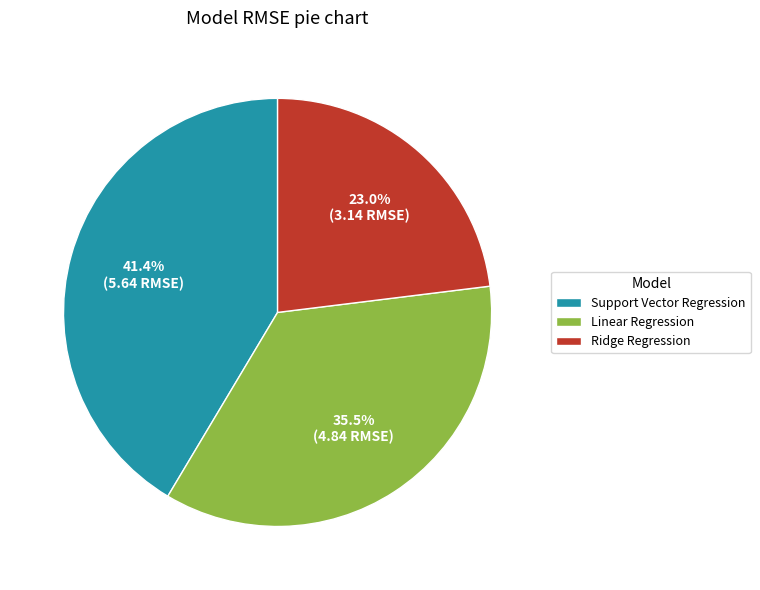

Is there a majority slice in this chart?

No